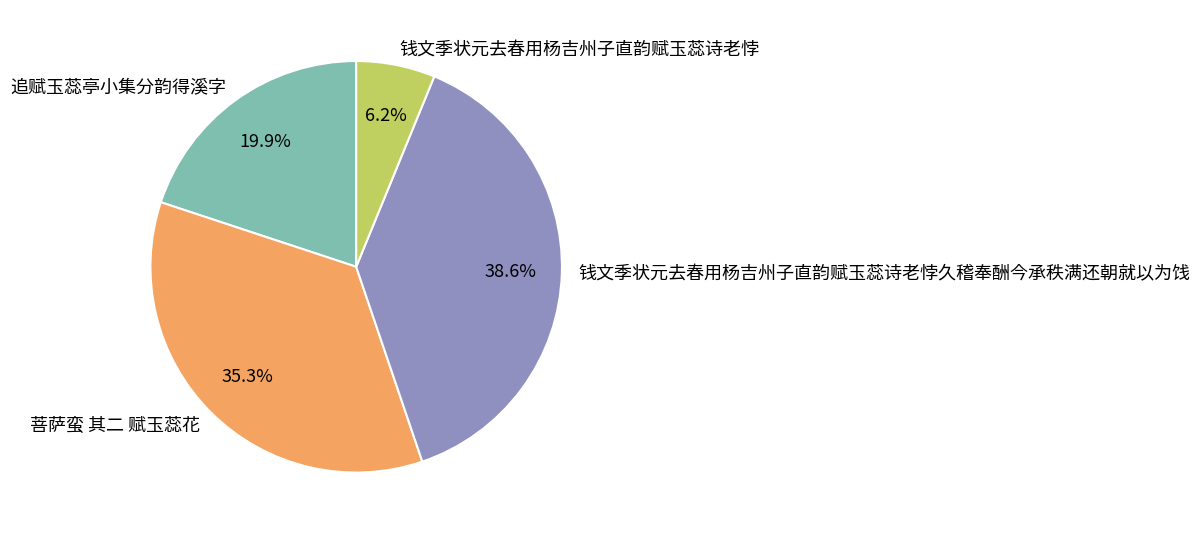

How many slices are in this pie chart?

4